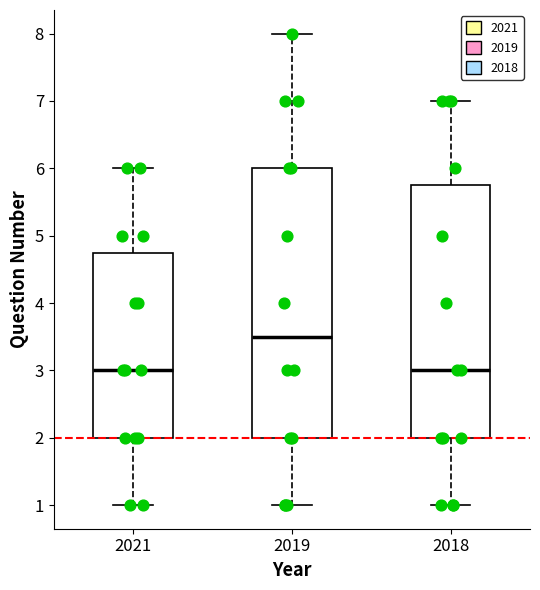

Comparing the boxes themselves (not the whiskers), which one is the tallest?

2019